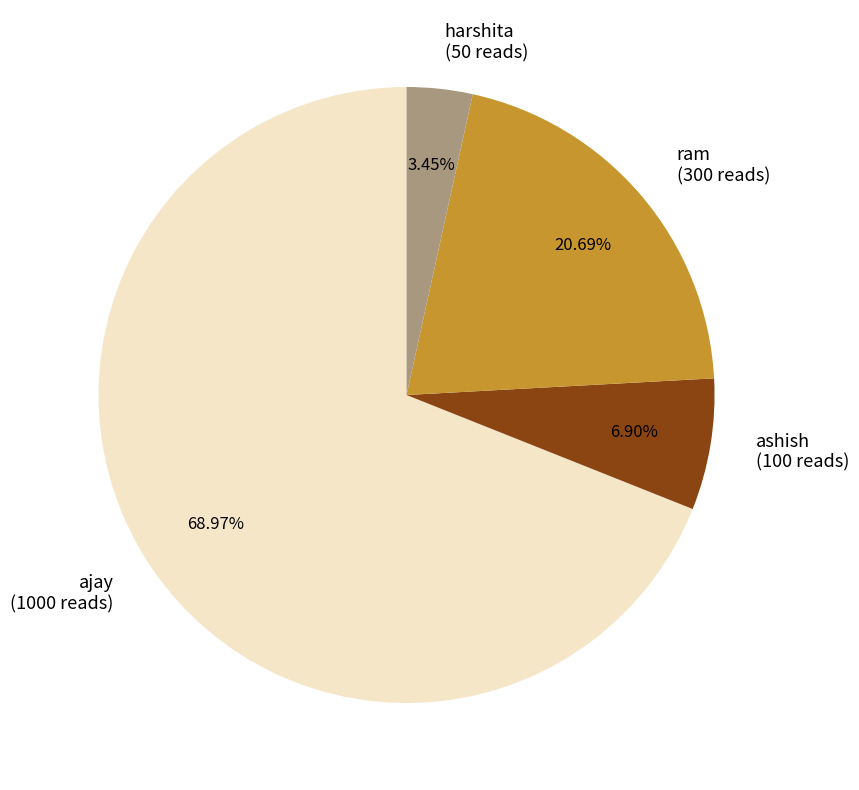

To the nearest percent, what is the difference between the ashish and ajay slice percentages?

62%